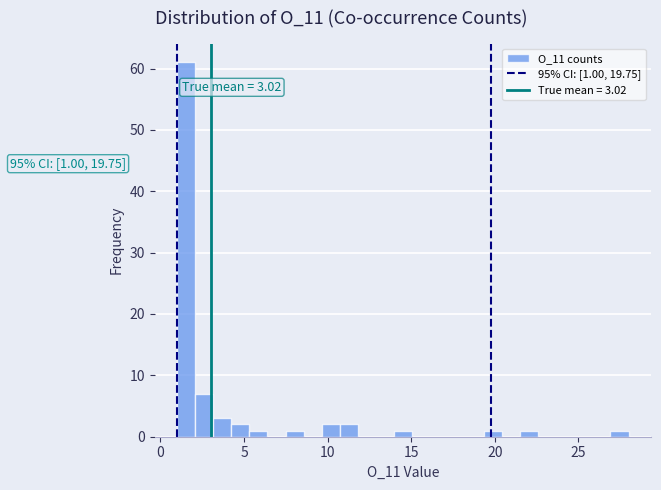

Around what value on the x-axis is the tallest bar? Give the approximate position of its centre, as read against the axis.

1.5